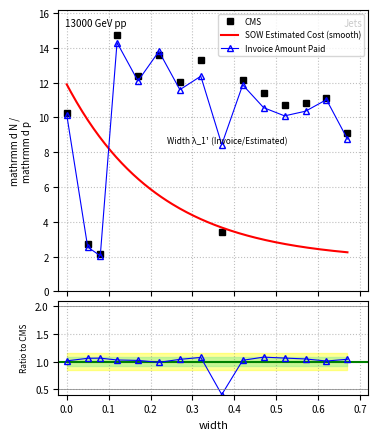

What is the value of the Invoice Amount Paid point at the 3rd from the left?

2.0